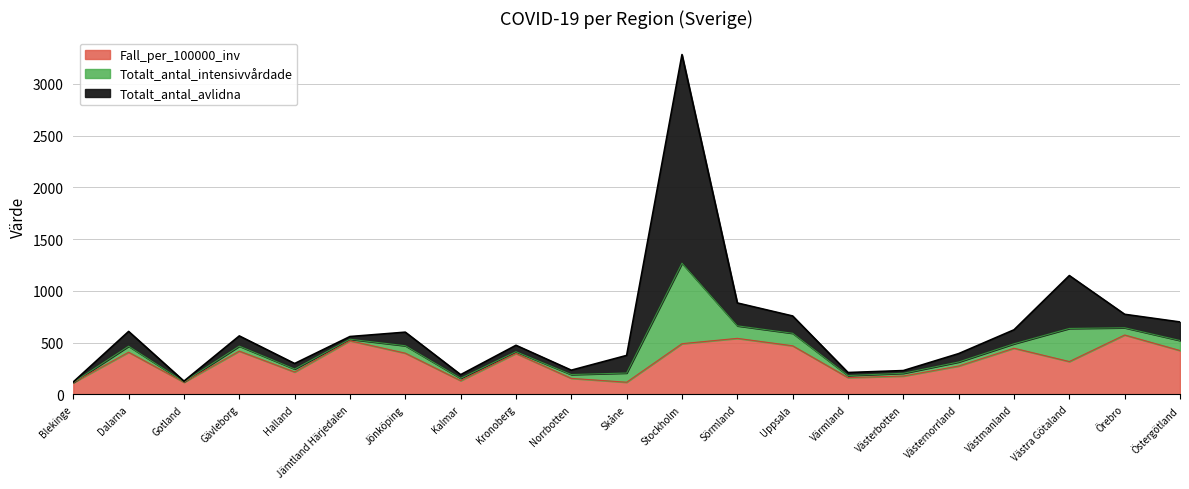

True or false: Totalt_antal_intensivvårdade has a value of 116.1 at Jönköping.

False